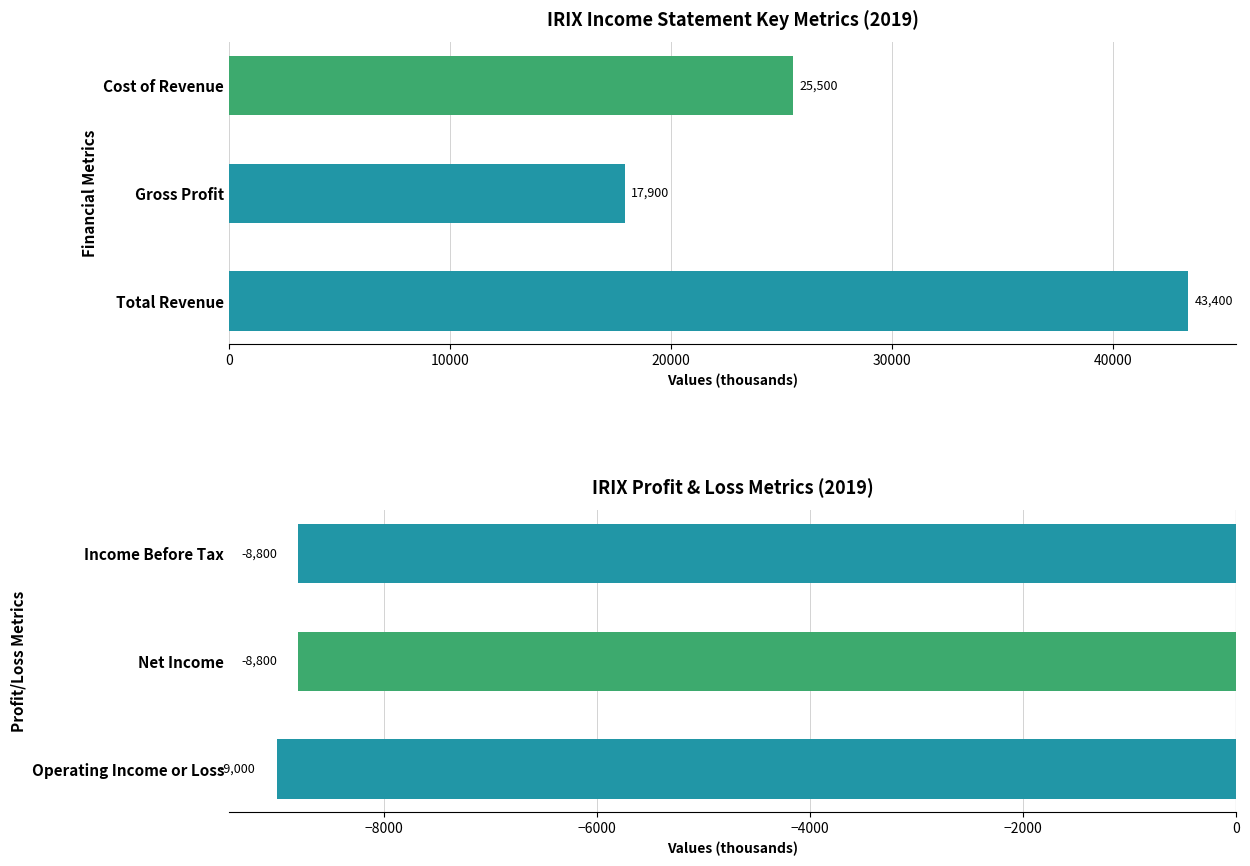

What is the highest value of the Profit/Loss Metrics series?

-8800